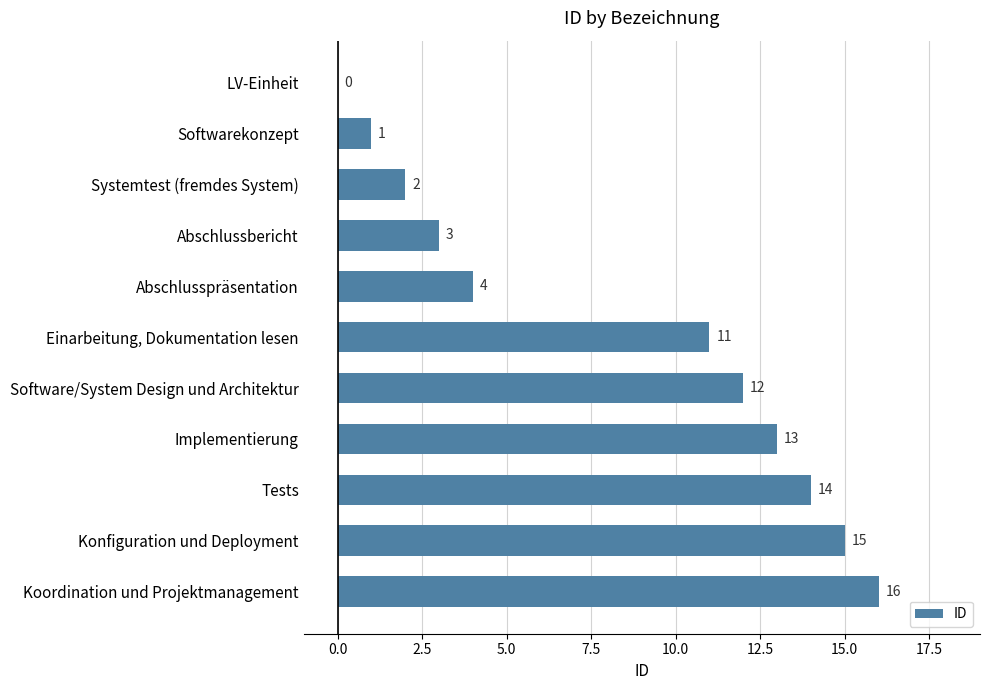

True or false: the data shows 3 at Software/System Design und Architektur.

False